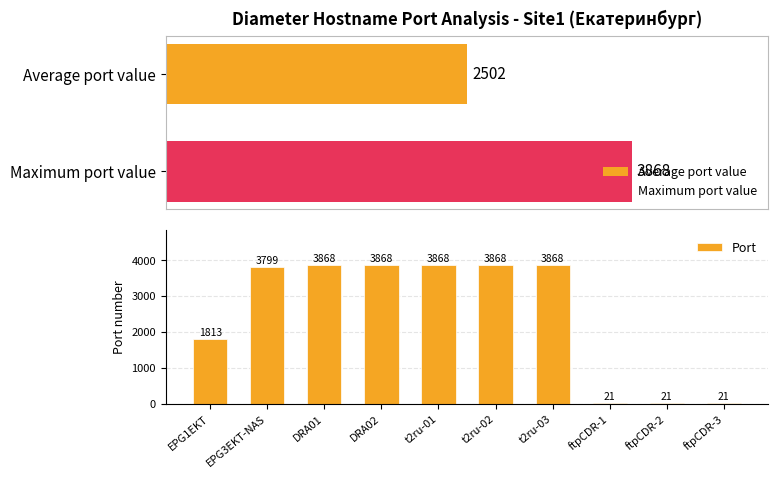

What is the average value of the Port series?

2502